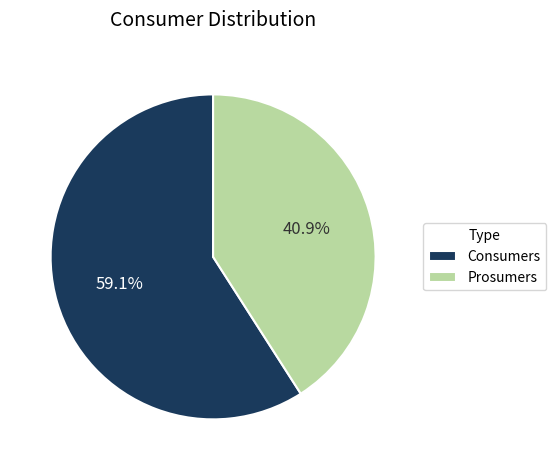

Which slice is the largest?

Consumers